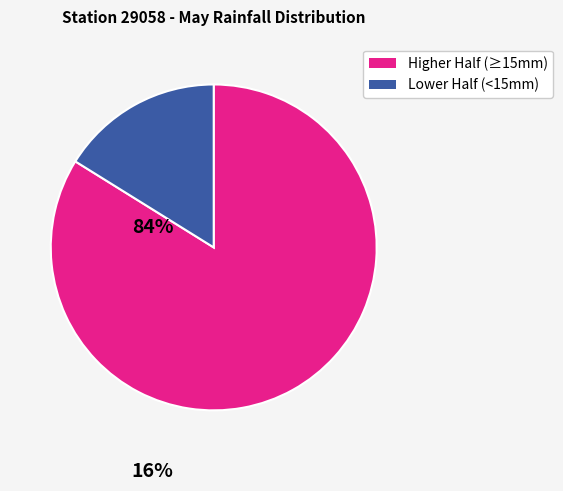

Does any single category account for the majority?

Yes